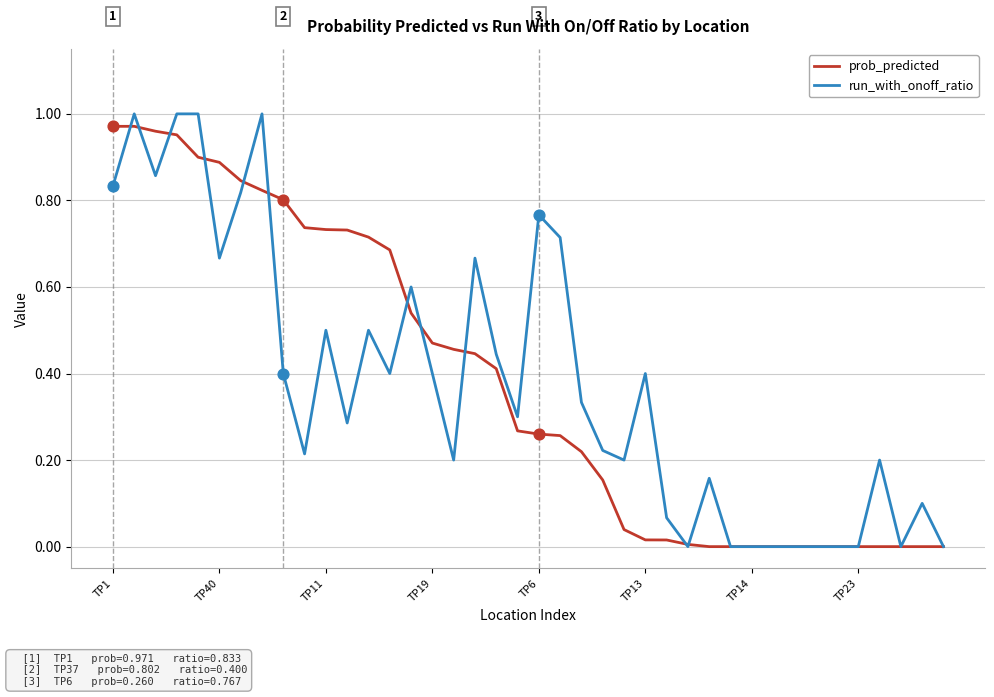

Which series has the largest range (max minus min)?

run_with_onoff_ratio